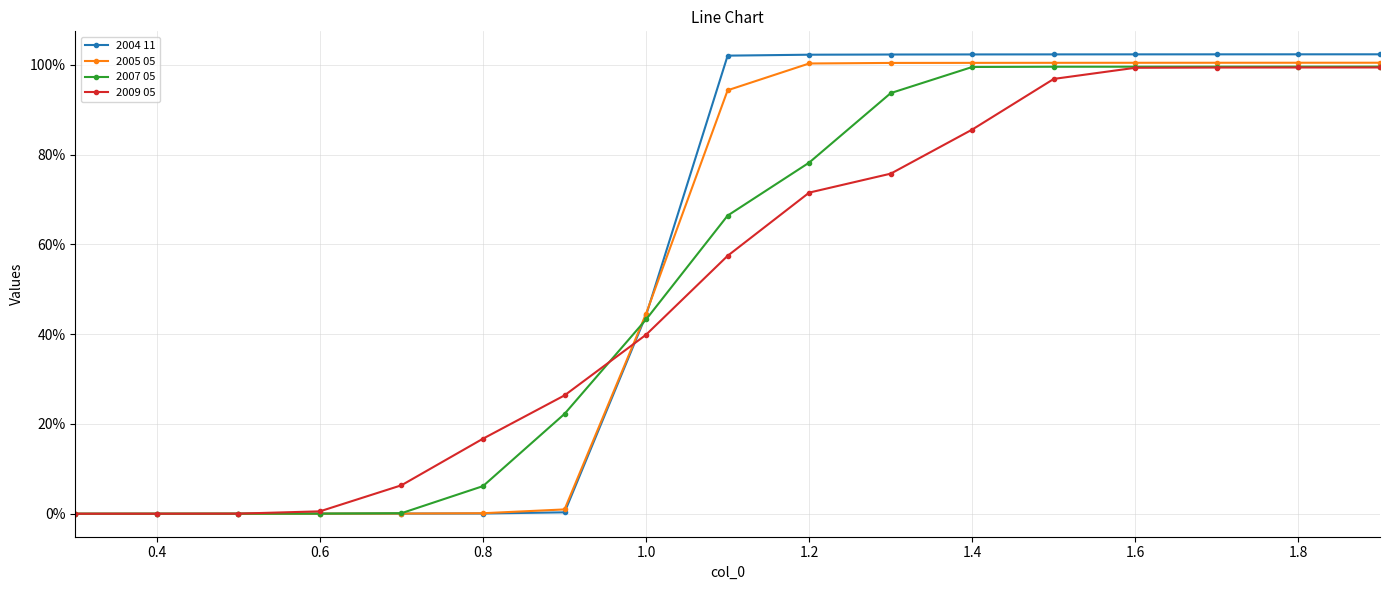

Which series has the largest range (max minus min)?

2004 11